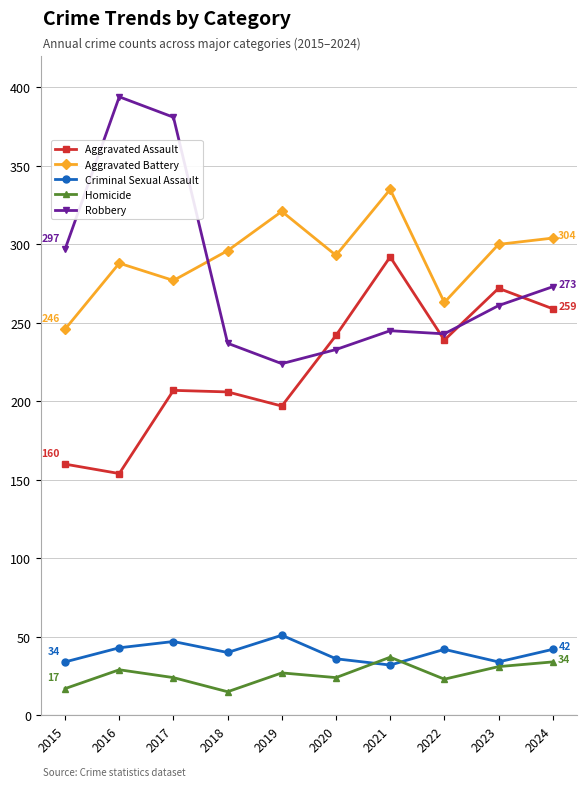

What is the spread (max minus min) of values at 2024?

270